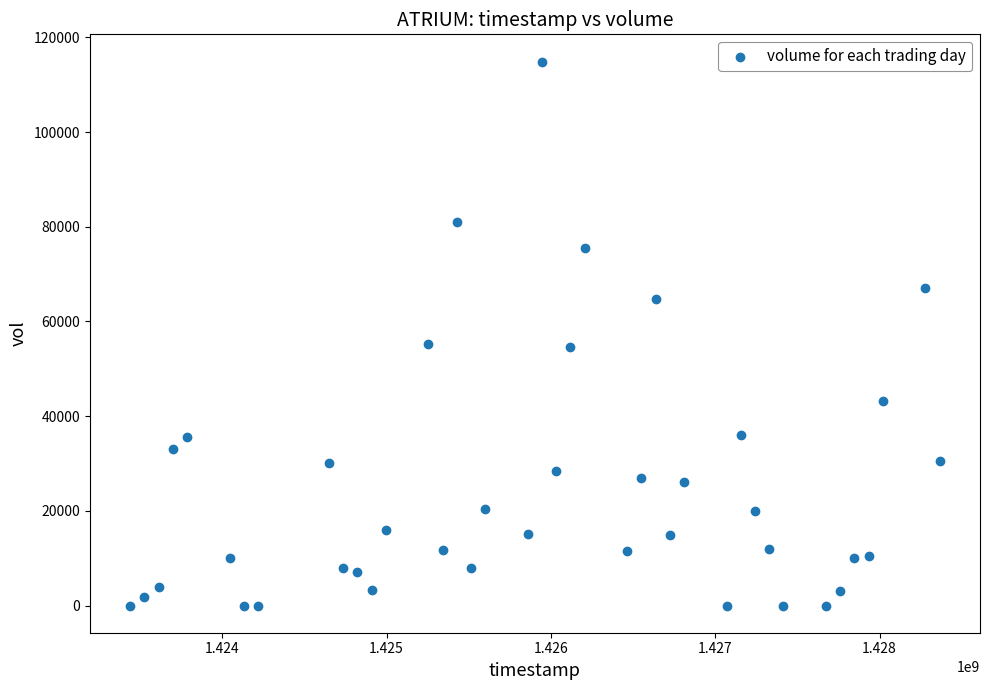

What is the range of X values (max minus min)?

4924800